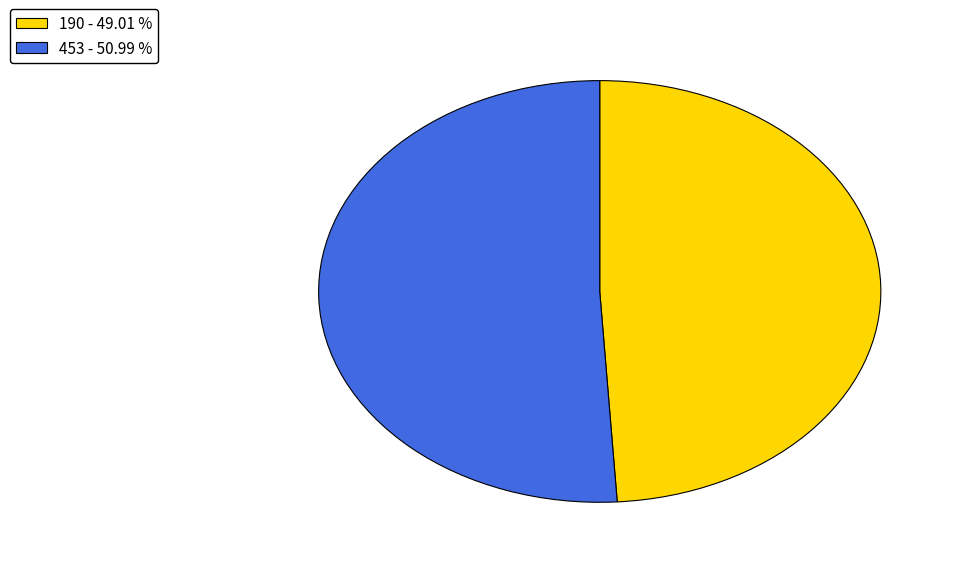

What is the ratio of the value at 453 - 50.99 % to the value at 190 - 49.01 %?

1.0